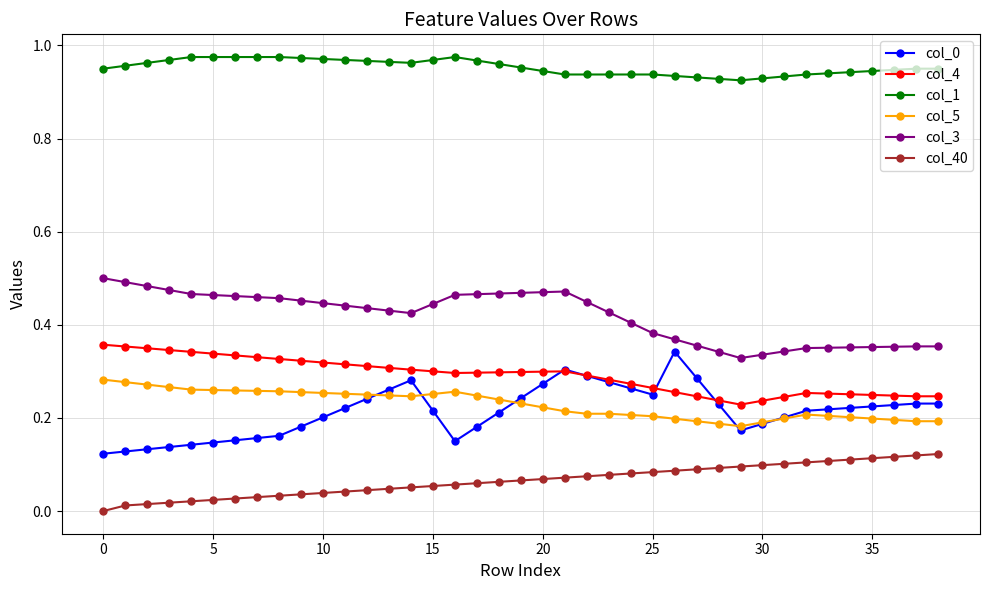

True or false: col_3 has more than 0 points higher than both neighbors.

True